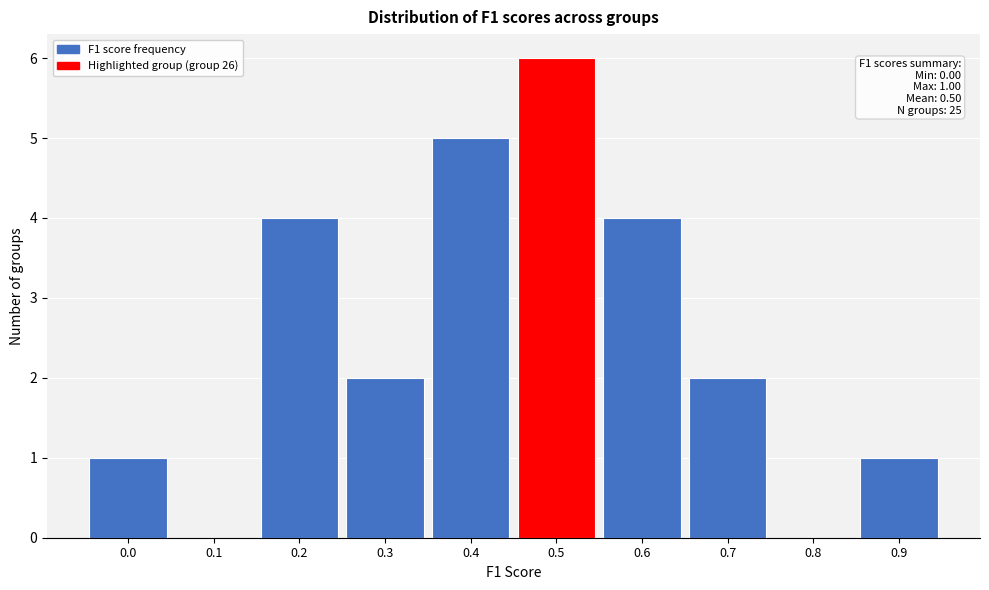

Reading left to right, extract all data points from this chart.

0.0=1	0.1=0	0.2=4	0.3=2	0.4=5	0.5=6	0.6=4	0.7=2	0.8=0	0.9=1